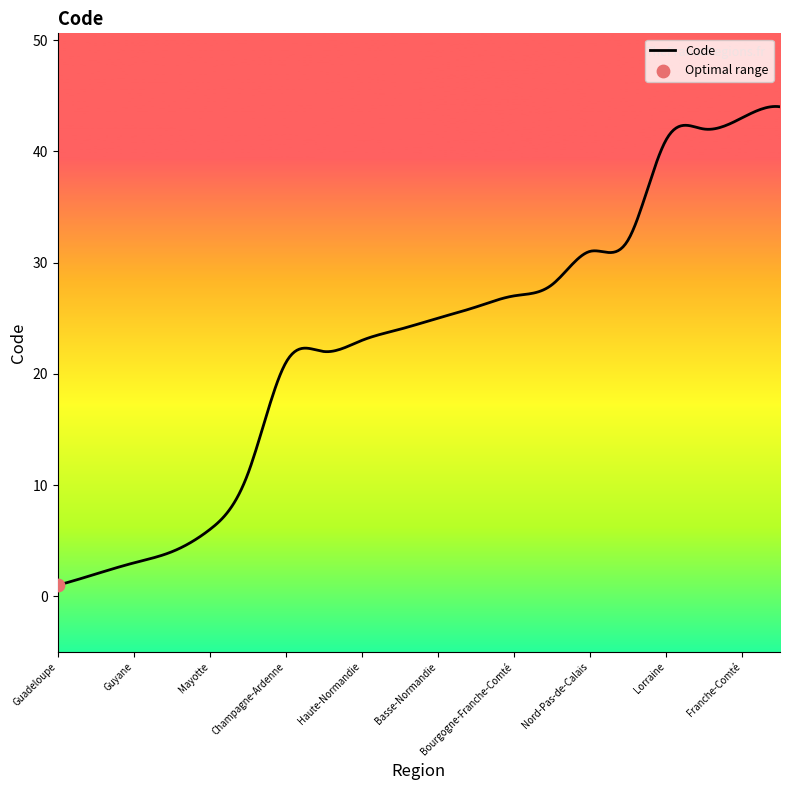

What is the maximum value shown in the chart?

44.0